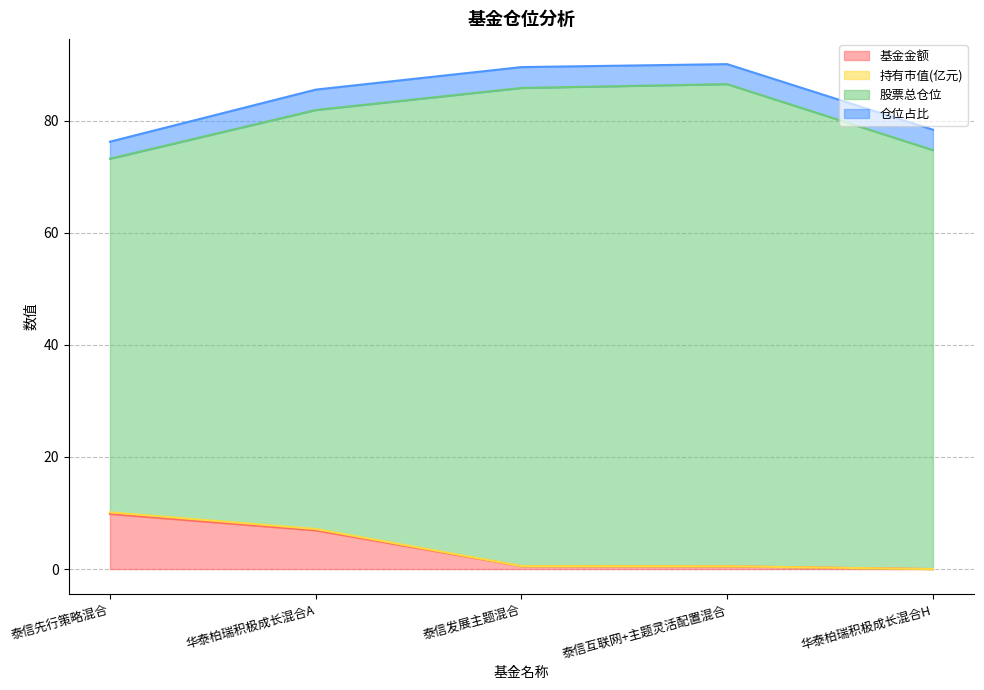

What is the difference between the maximum and second lowest values in the 持有市值(亿元) series?

9.6